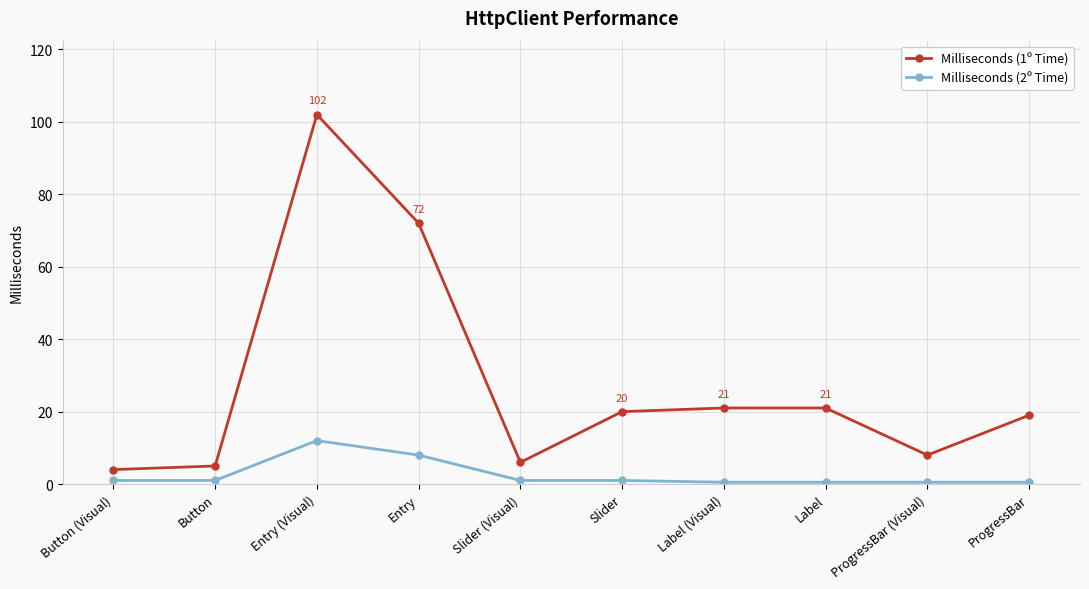

True or false: Milliseconds (1º Time) has more than 0 points higher than both neighbors.

True